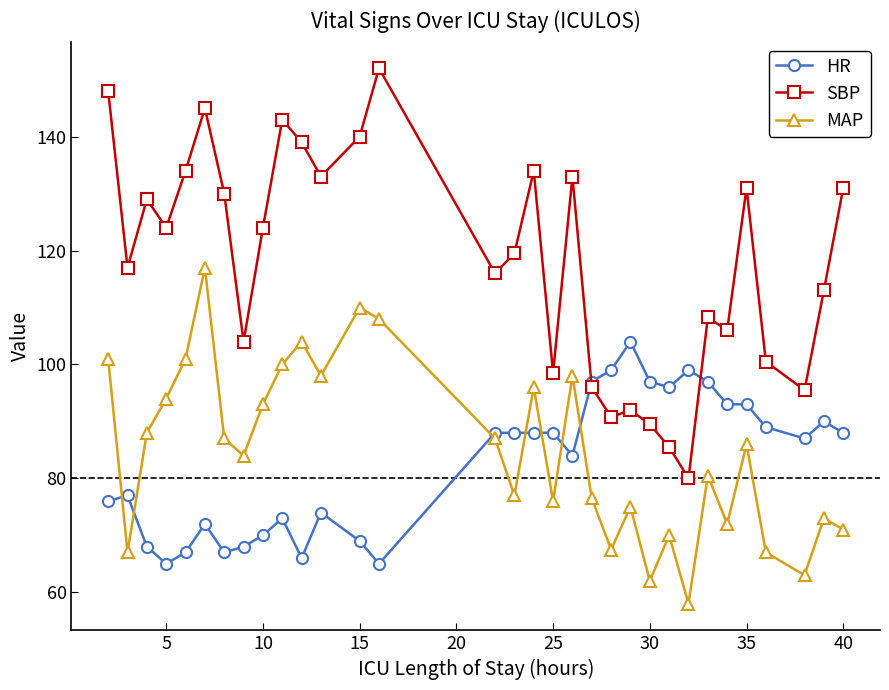

What is the value of the MAP point at the 28th from the left?

86.0